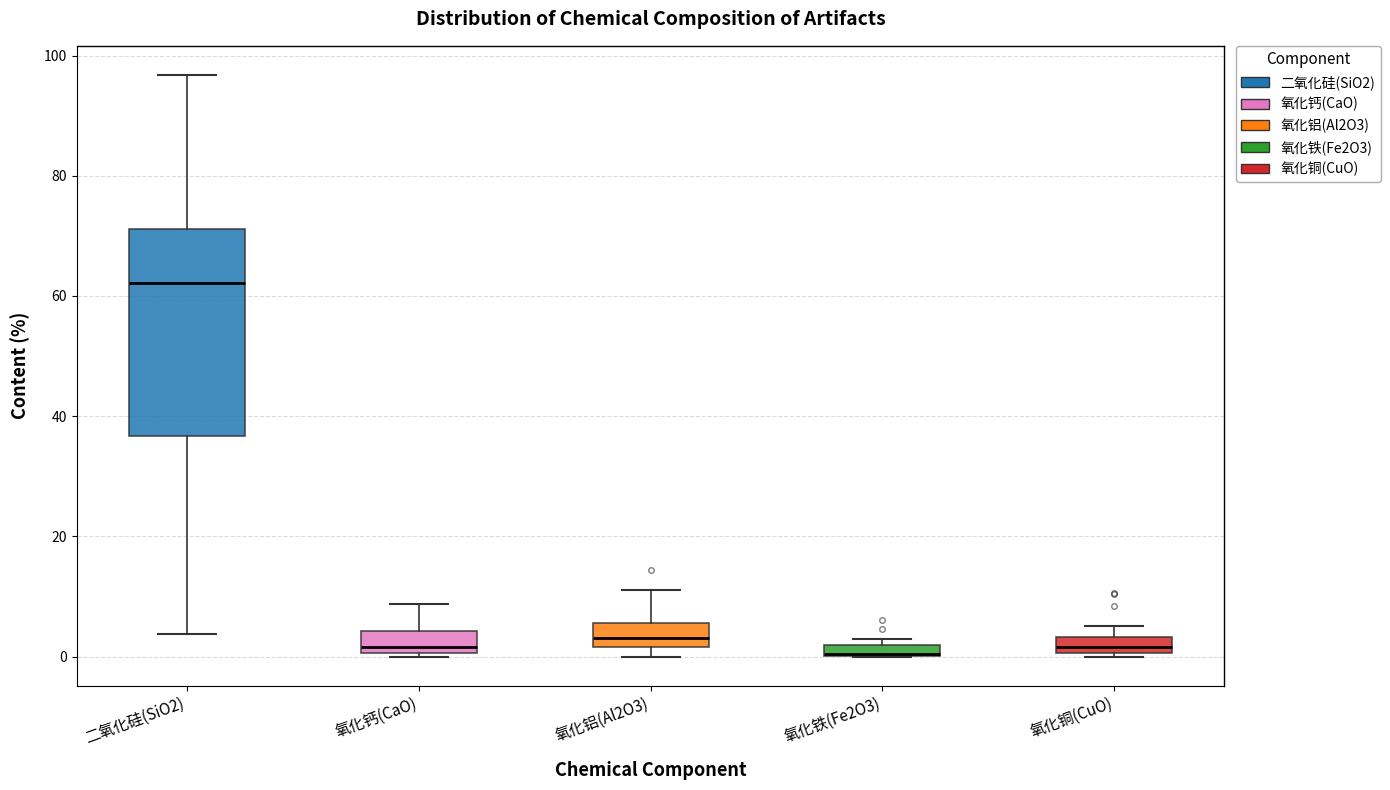

Where is the lower edge of the box for 氧化铝(Al2O3) on the y-axis? The values are not printed on the chart, so give them approximately, as read against the axis.

2